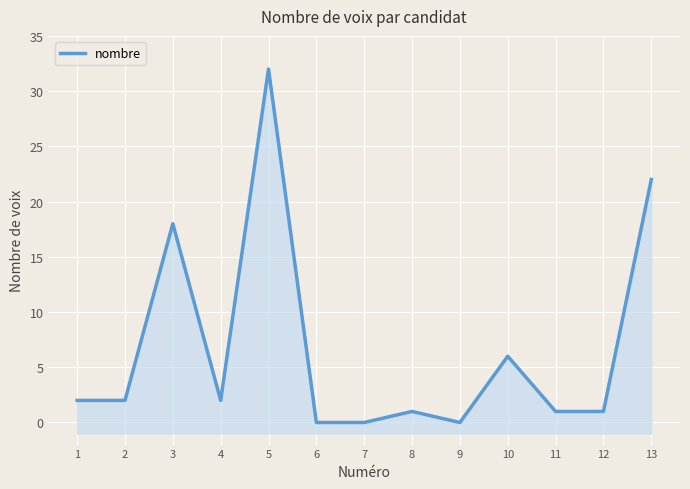

The value at 7 is -12. True or false?

False